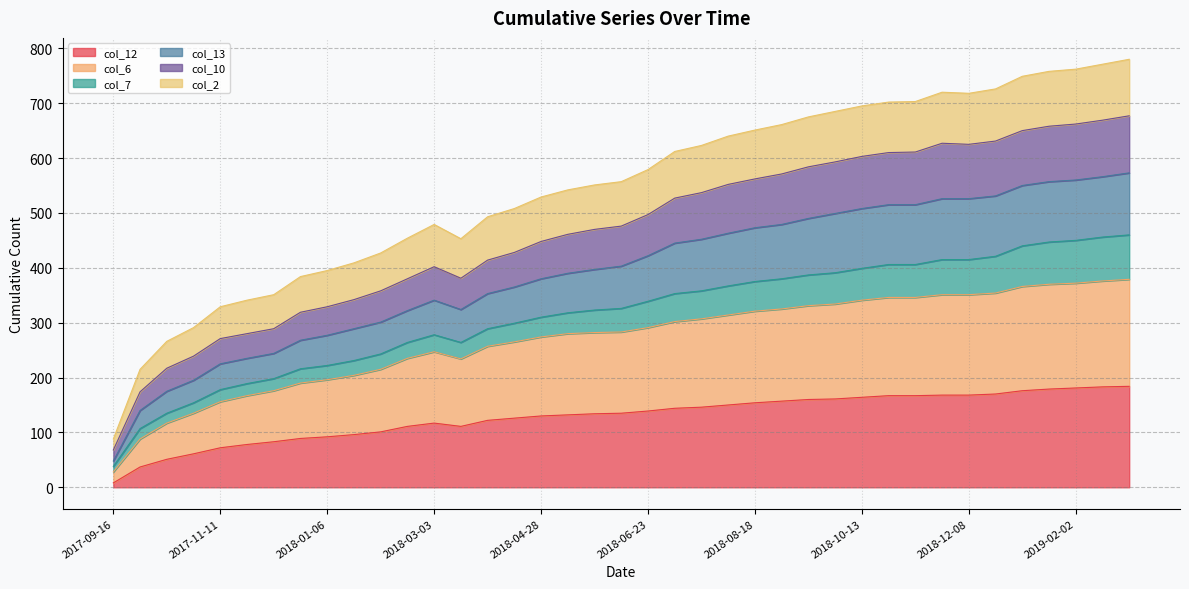

At which category does col_6 reach its first local peak?

2018-03-03